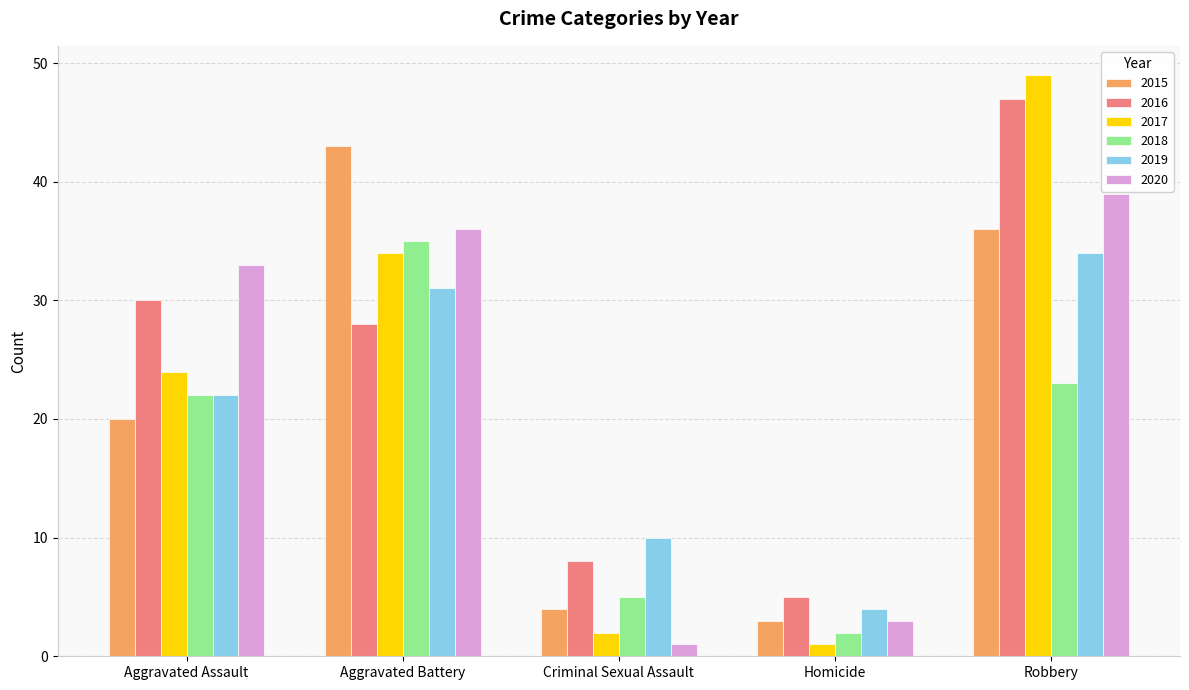

What is the spread (max minus min) of values at Homicide?

4